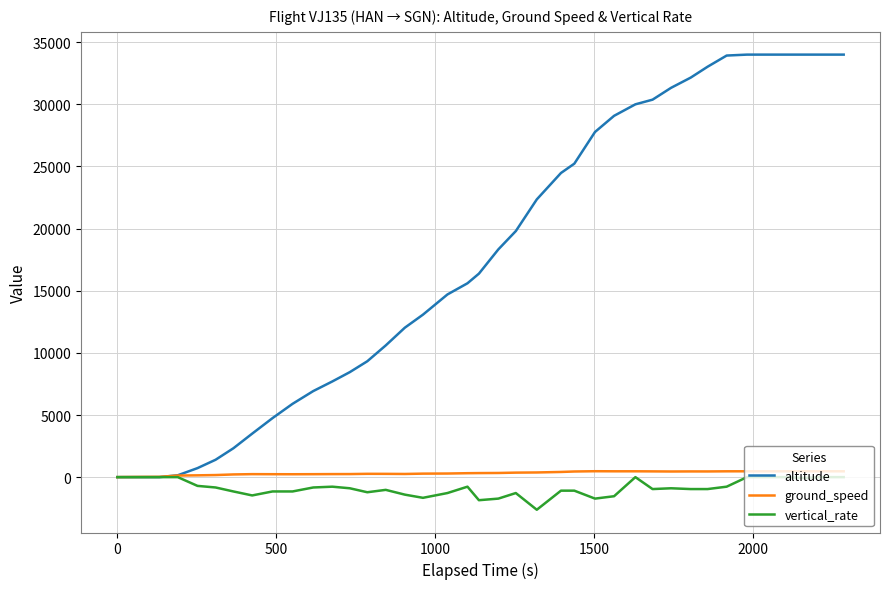

Which series has the largest total across all categories?

altitude